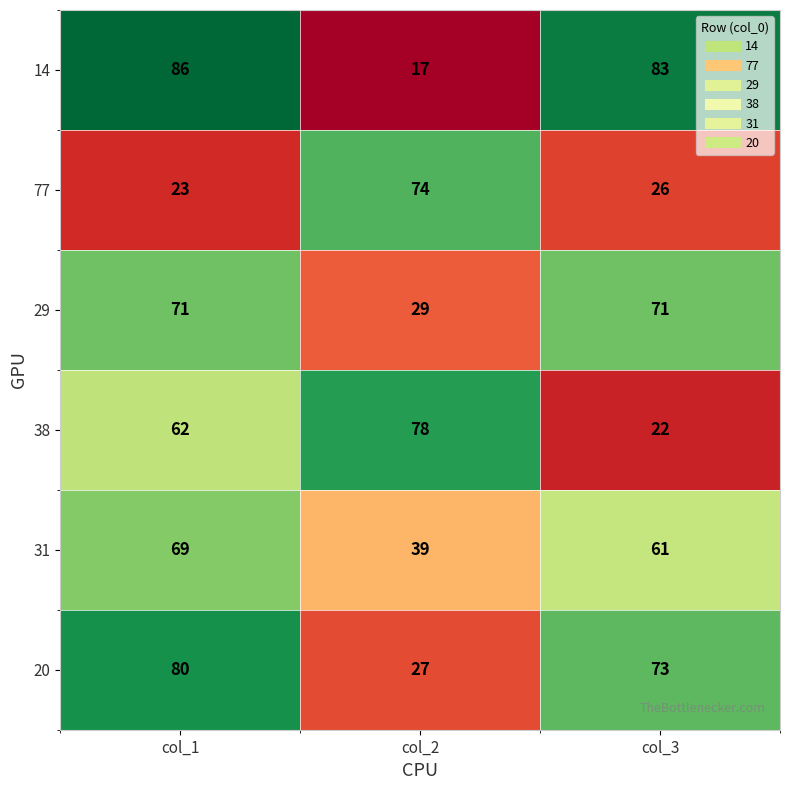

What is the difference between the maximum and minimum values in the 14 series?

69